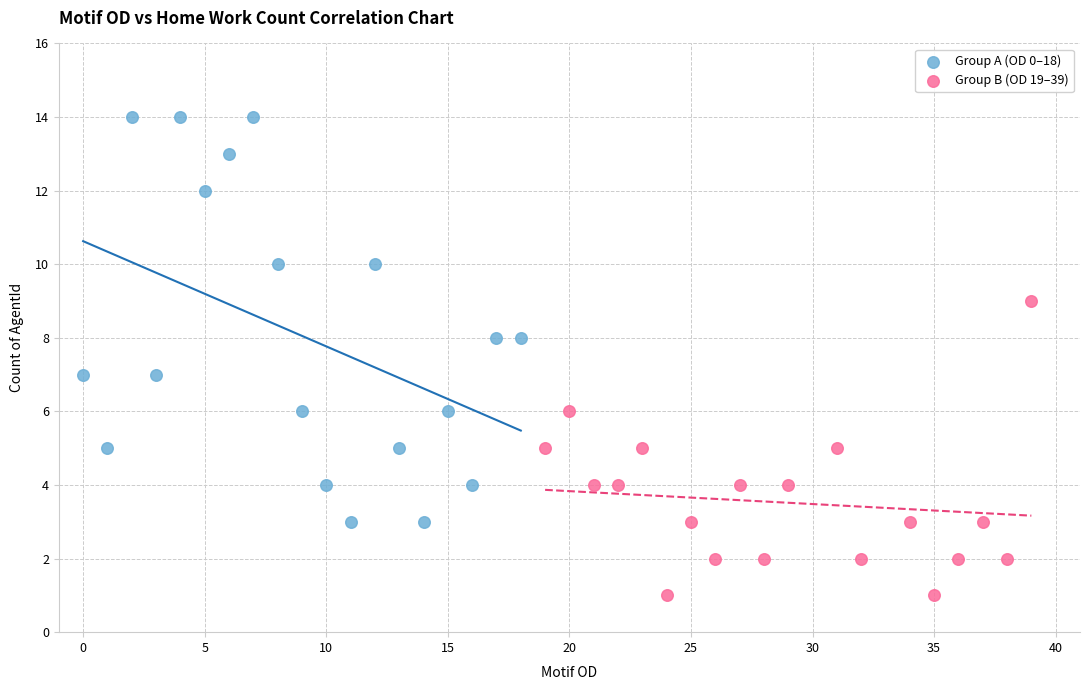

Which series has the largest Y range (max minus min)?

Group A (OD 0–18)